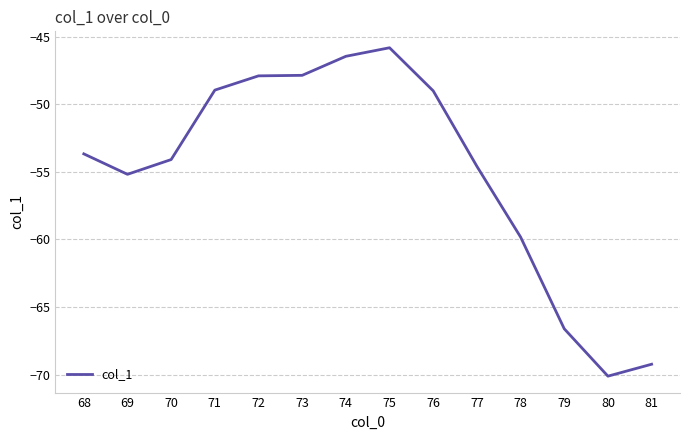

The chart shows a value of -100.0 at 80. True or false?

False